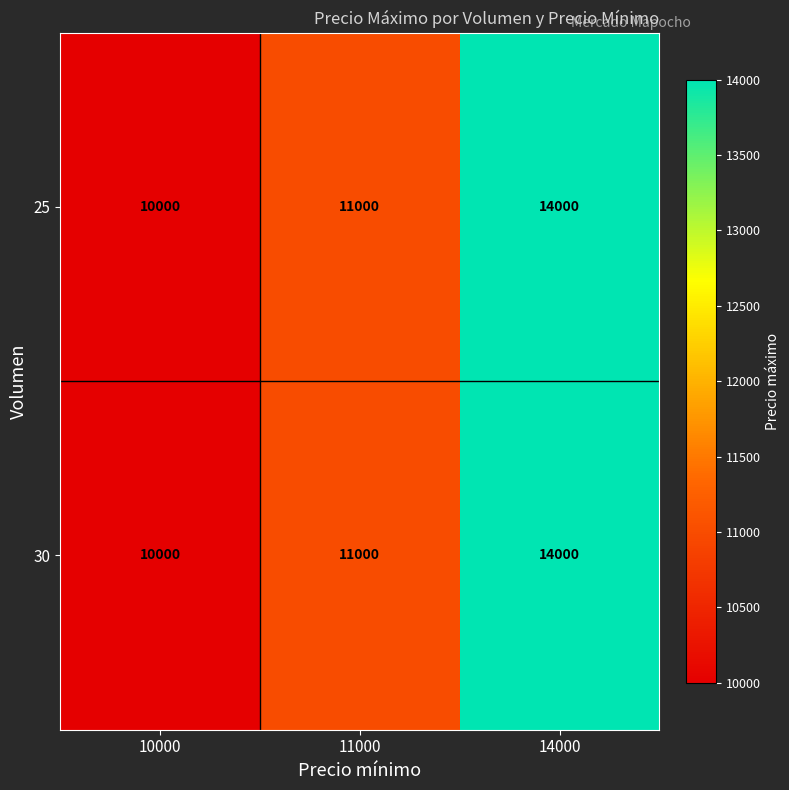

What is the maximum value for 30?

14000